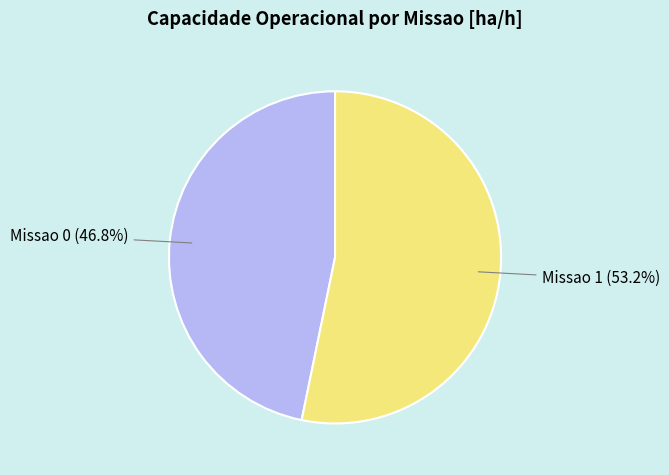

Is the sum of Missao 1 and Missao 0 greater than half?

Yes